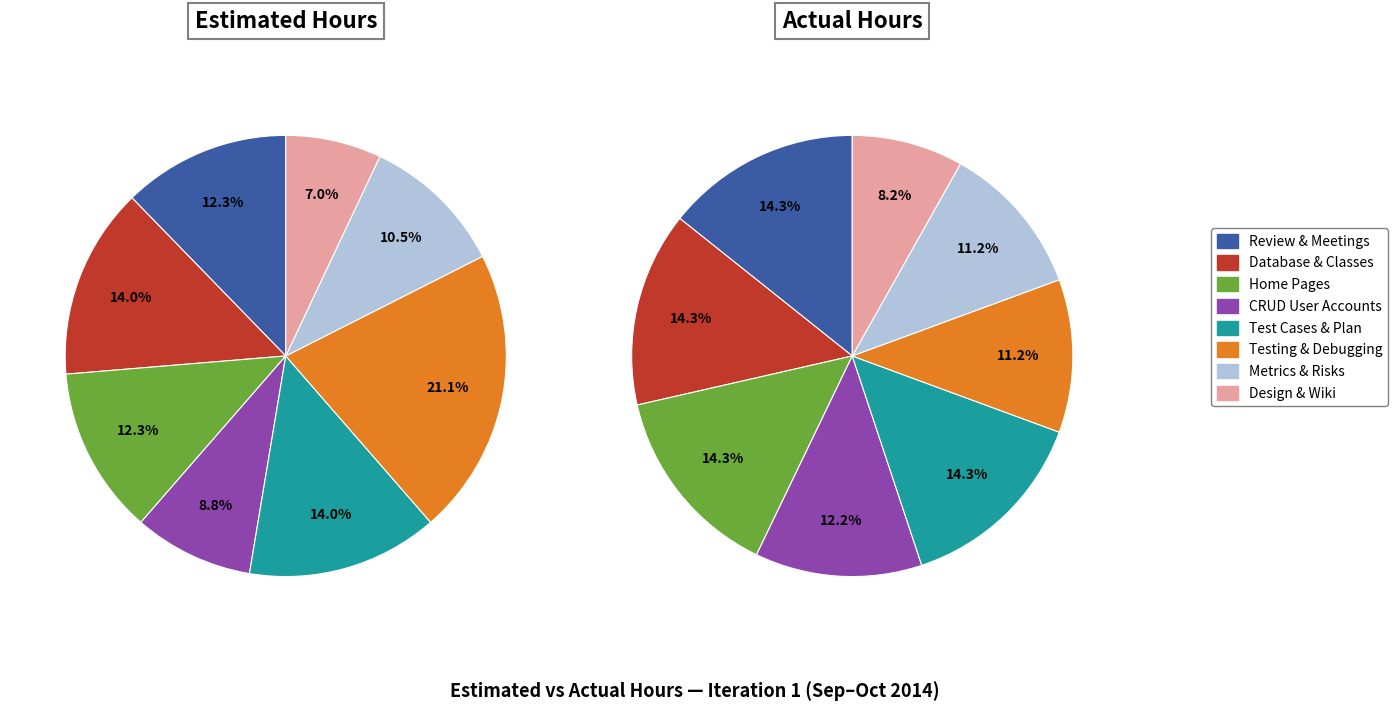

Rank the series by their average value, from lowest to highest.

Actual Hours, Estimated Hours